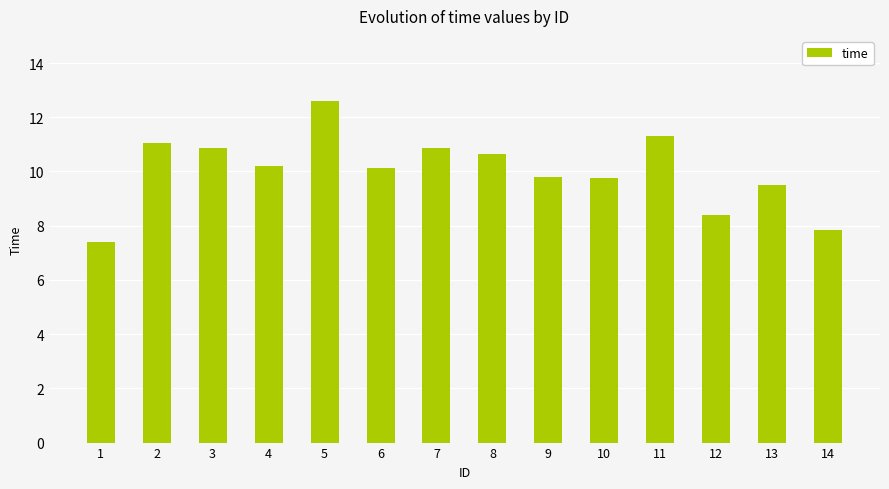

True or false: the data shows 2.9 at 14.

False